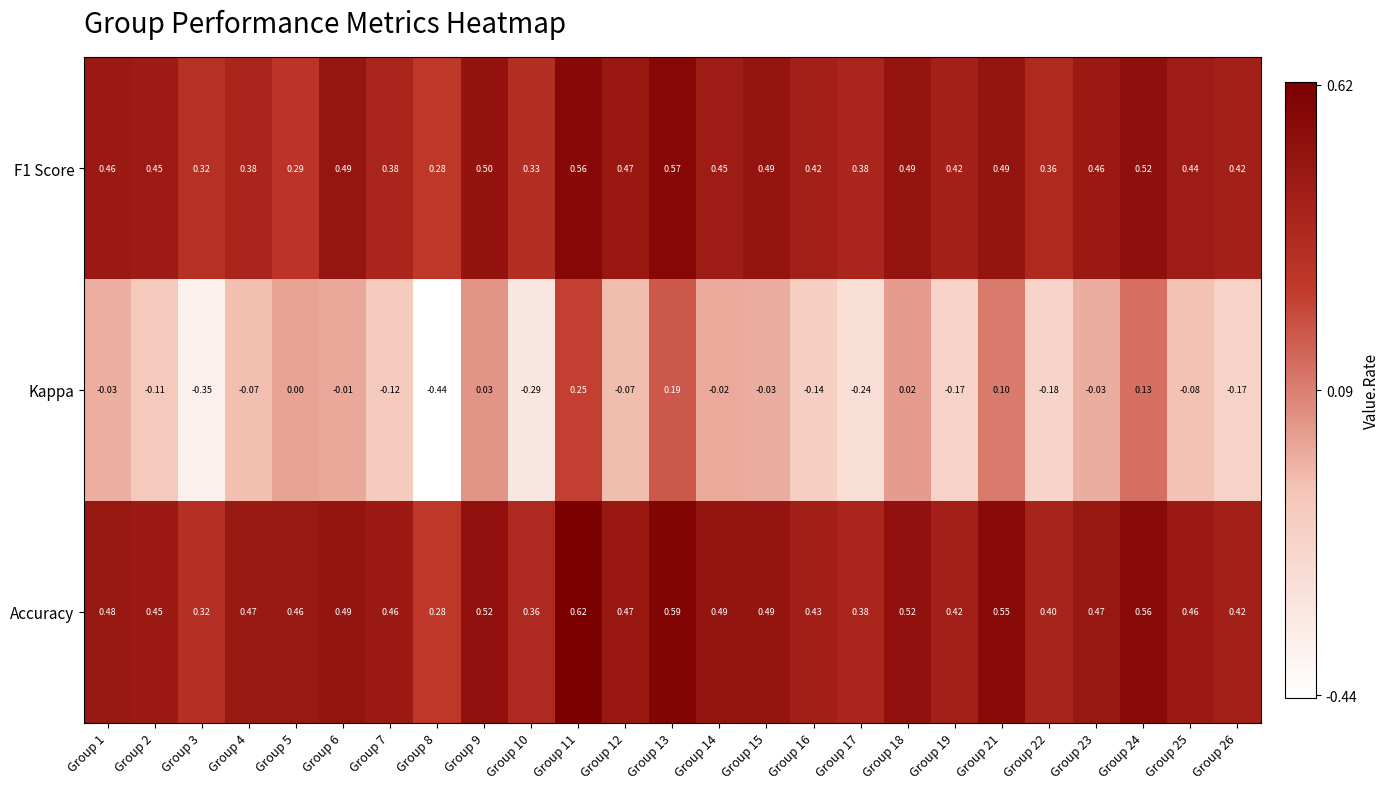

Which series changed the most between Group 11 and Group 21?

Kappa